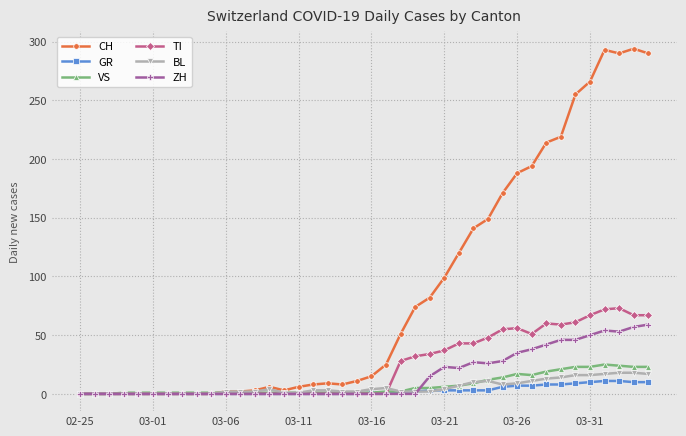

How many data points does each series have?

40